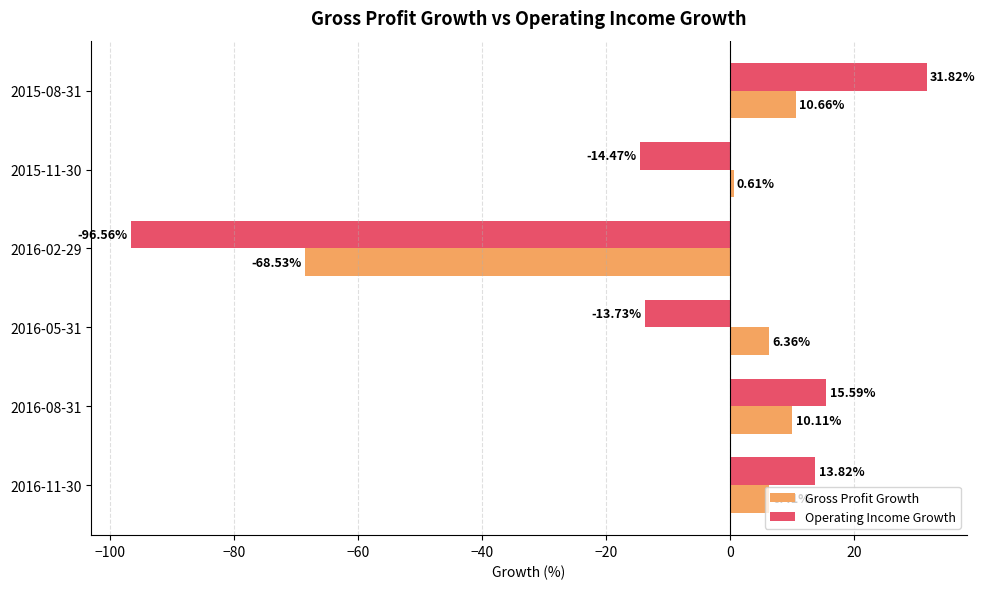

Between 2016-08-31 and 2016-02-29, which series saw the biggest shift?

Operating Income Growth